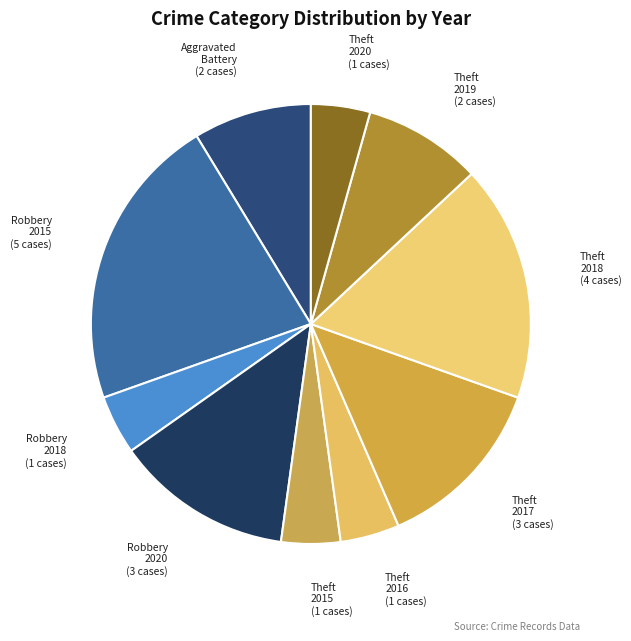

What is the largest slice in the pie chart?

Robbery 2015